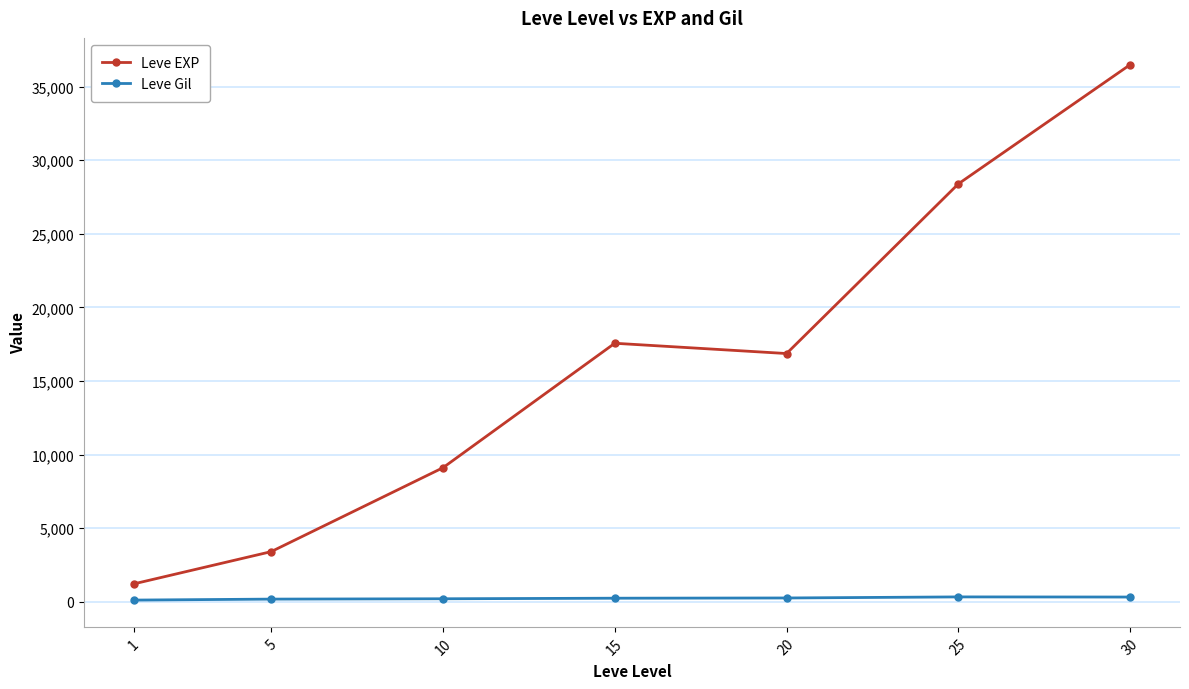

Which label corresponds to the largest value in the chart?

30